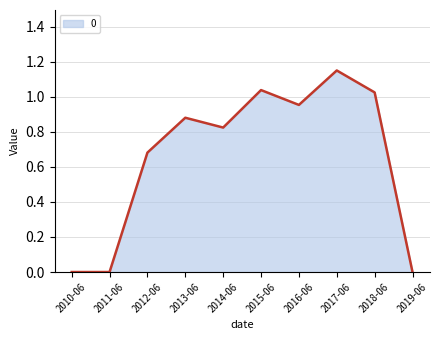

At which category does the chart reach its peak across all series?

2017-06